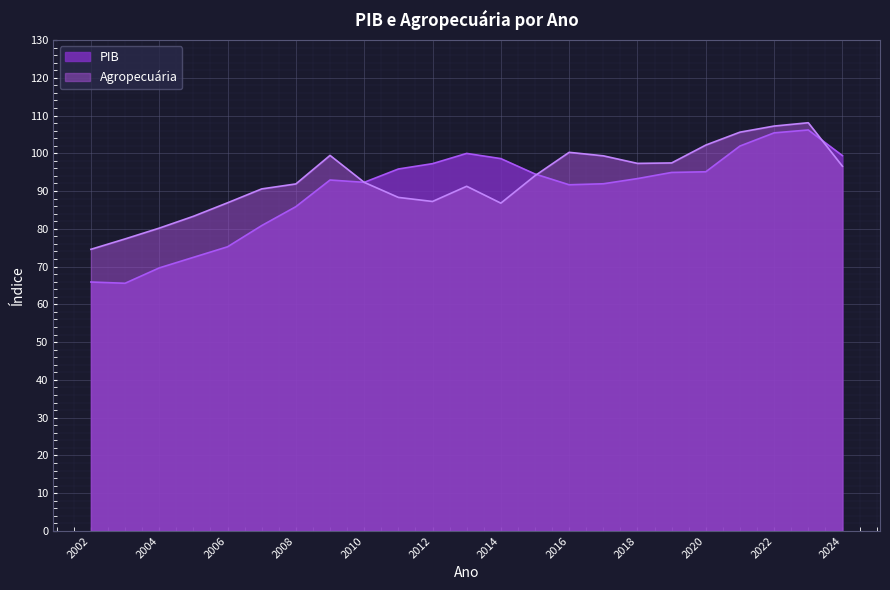

What is the difference between the maximum and second lowest values in the PIB series?

40.3